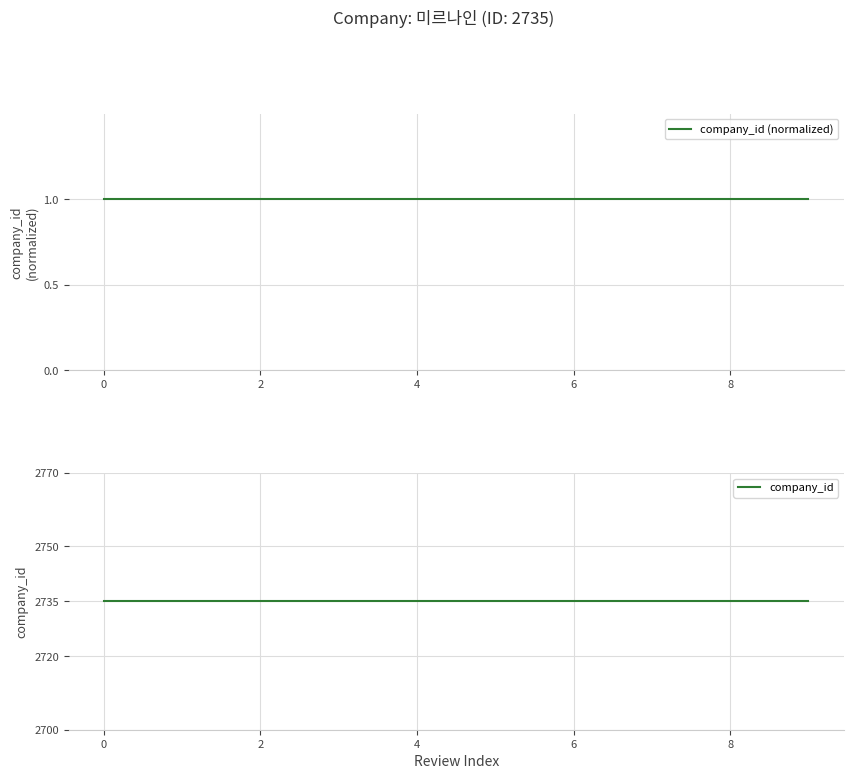

How many lines are shown in the chart?

2